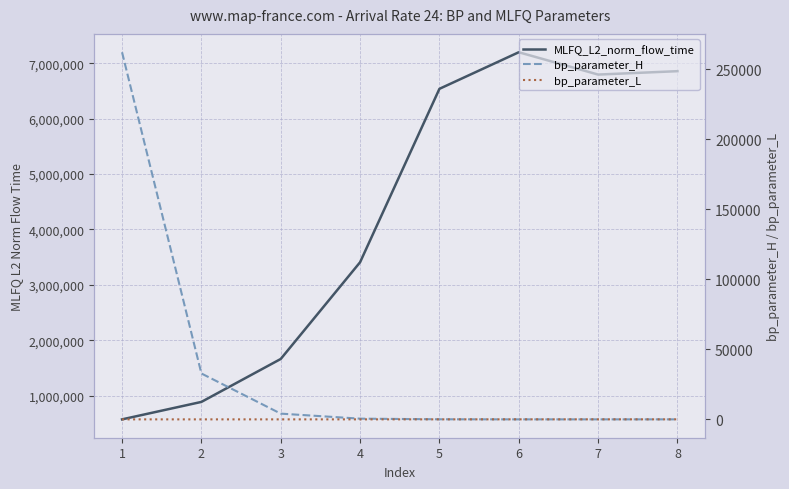

What is the spread (max minus min) of values at 2?

885865.1